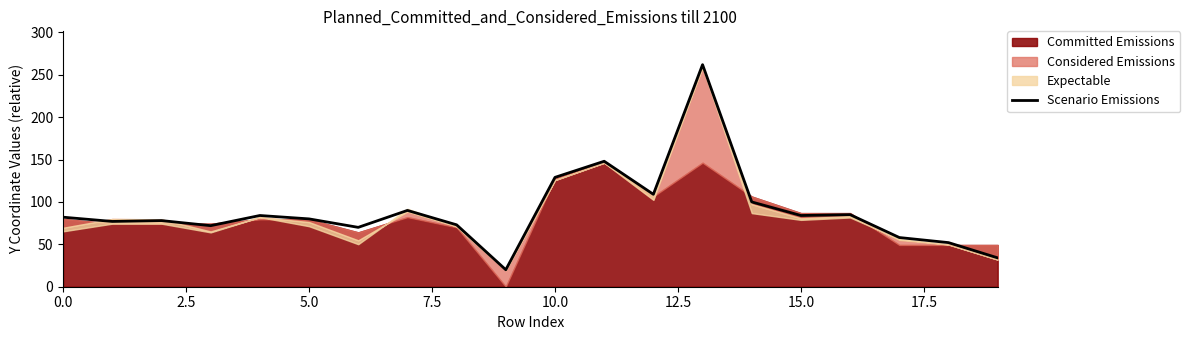

The Scenario Emissions series shows 36.2 at 0.0. True or false?

False